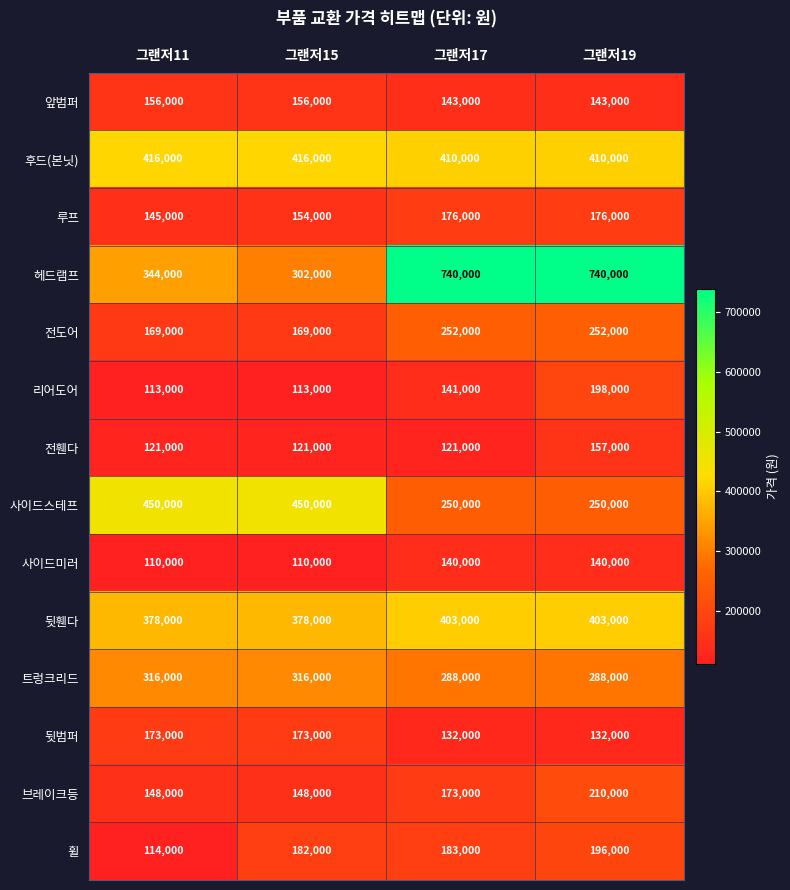

The value of 루프 at 그랜저19 is 91152. True or false?

False